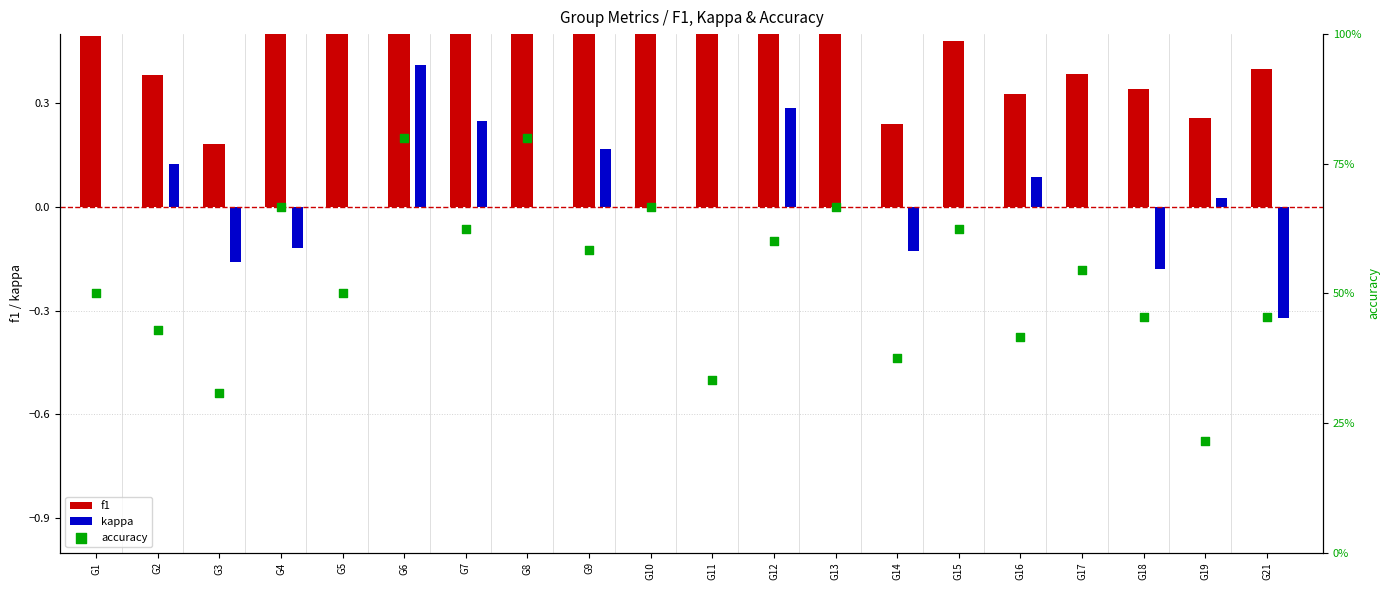

At which category is the sum across all series the highest?

G6